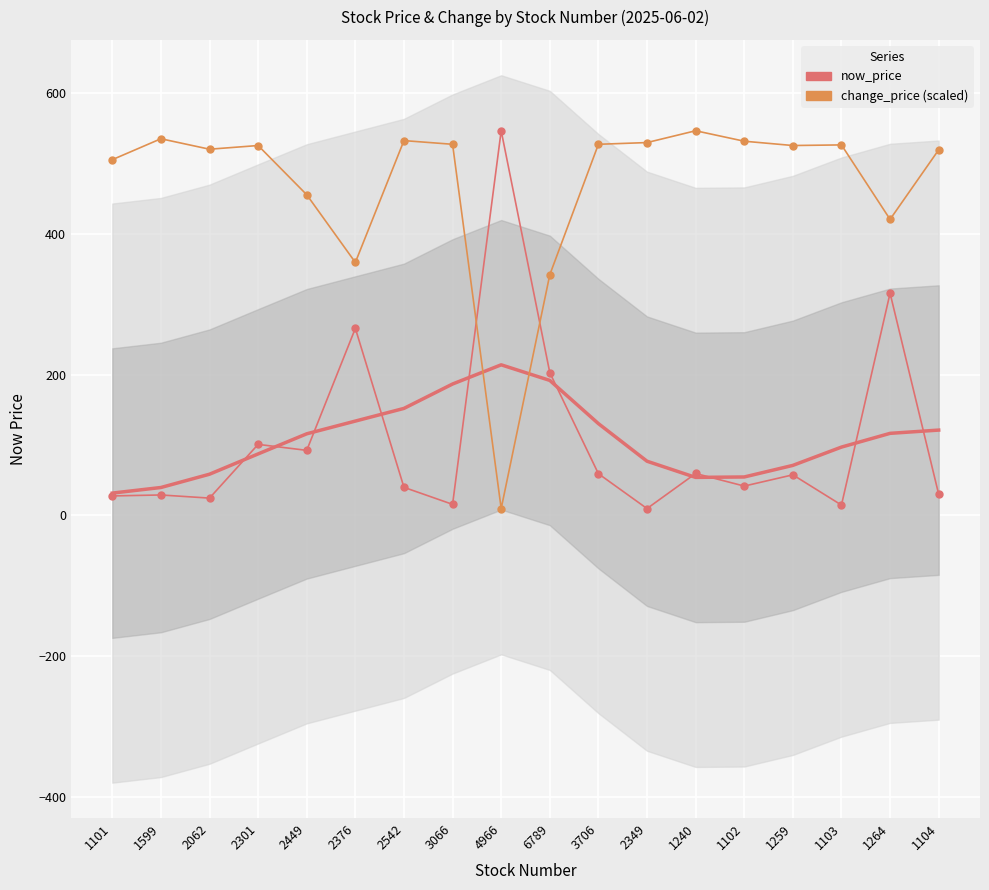

How many interior local peaks does the now_price series have?

7